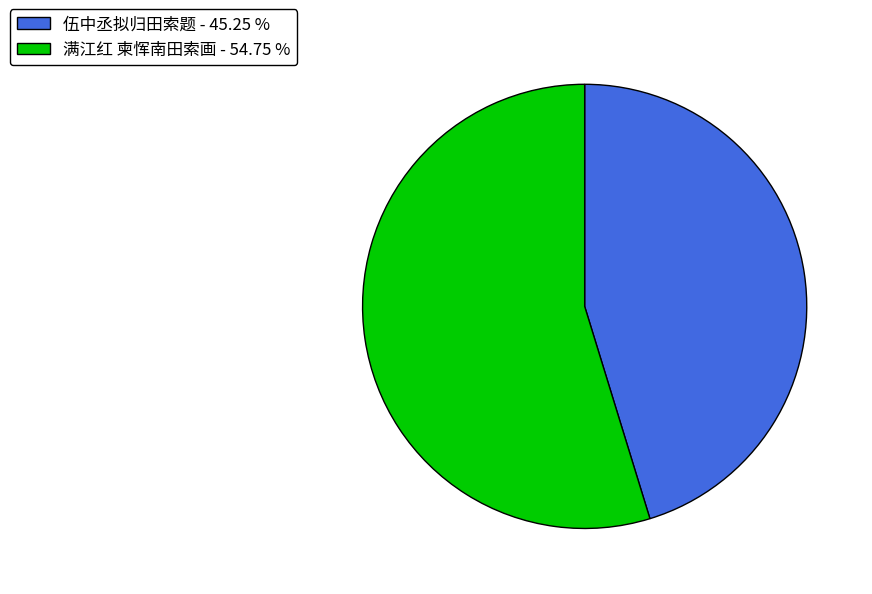

How many segments does this pie chart have?

2